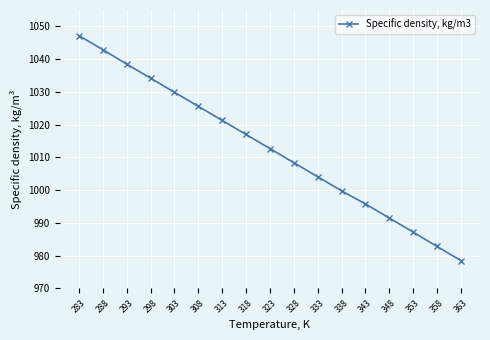

What is the sum of all values?

17217.4